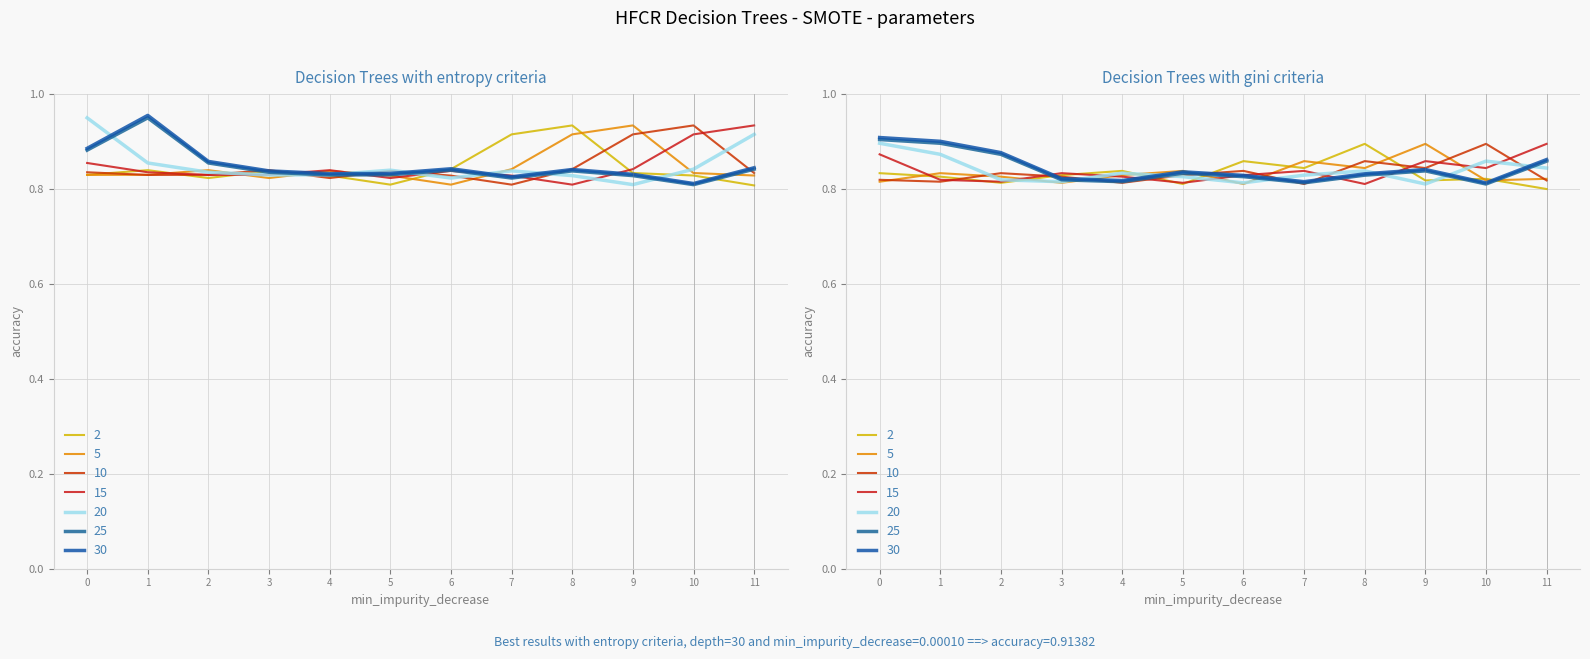

Between 1 and 8, which is larger?

8